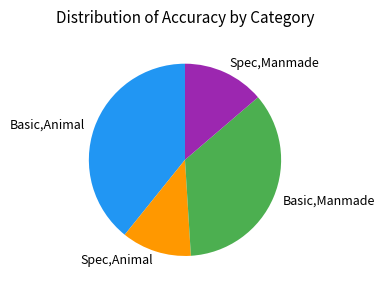

The Spec,Manmade slice represents 21% of the pie. True or false?

False